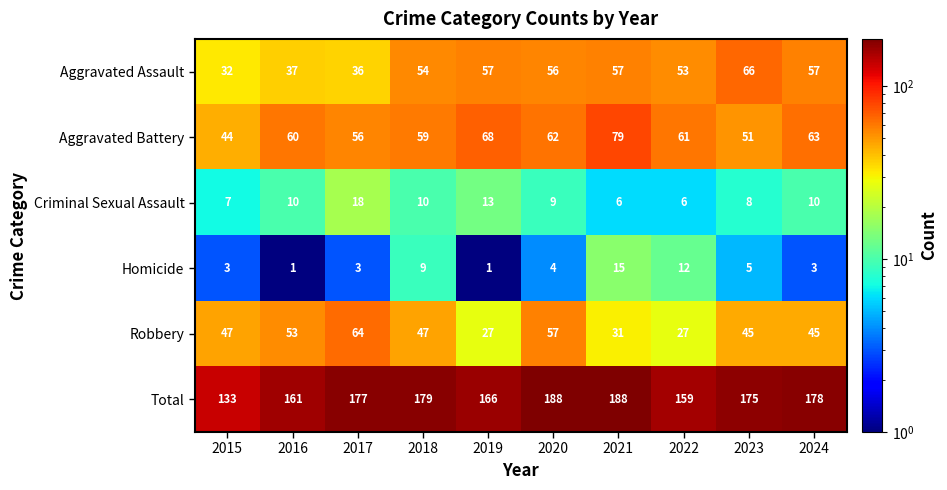

Rank the series at 2024 from highest to lowest value.

Total, Aggravated Battery, Aggravated Assault, Robbery, Criminal Sexual Assault, Homicide